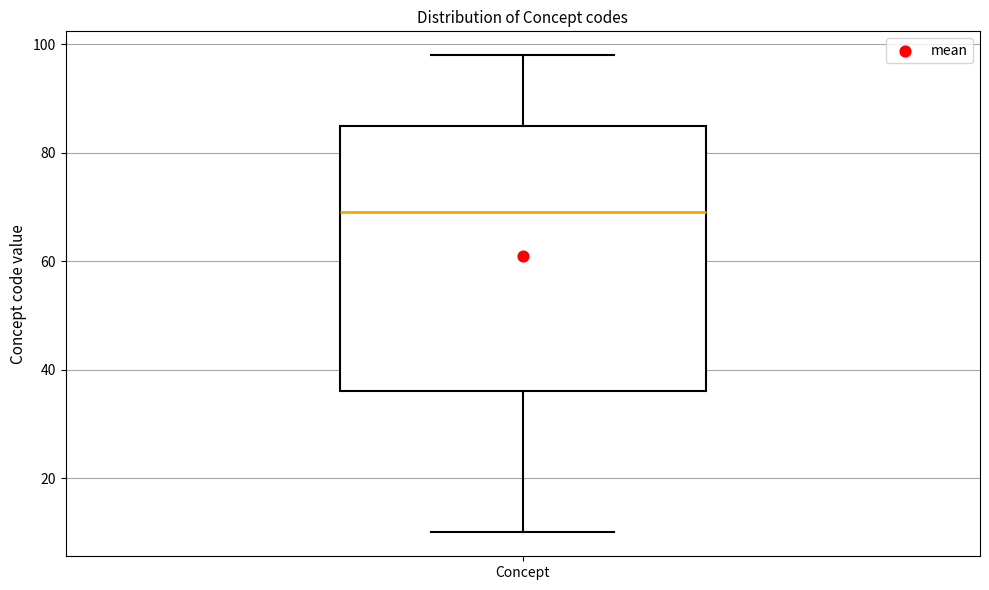

Read this box plot against the y-axis: the position of the median line, the range covered by the box, and the ends of both whiskers. The values are not printed on the chart, so give them approximately, as read against the axis.

median 70, box 36 to 86, whiskers 10 to 98